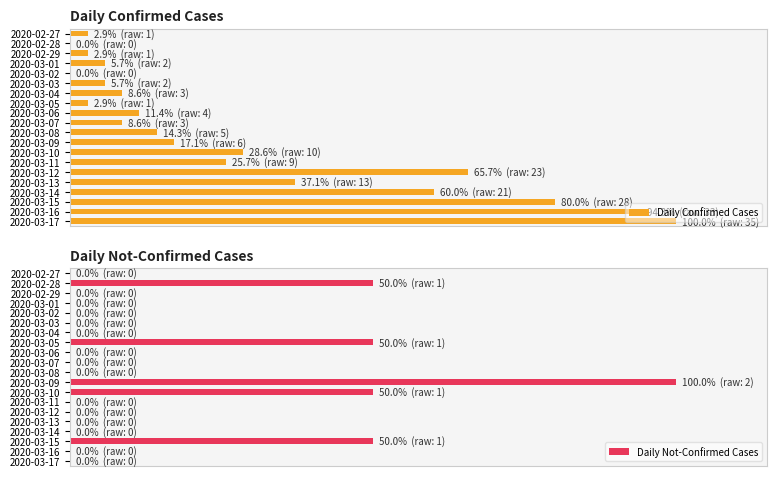

What is the highest value of the Daily Not-Confirmed Cases series?

100.0